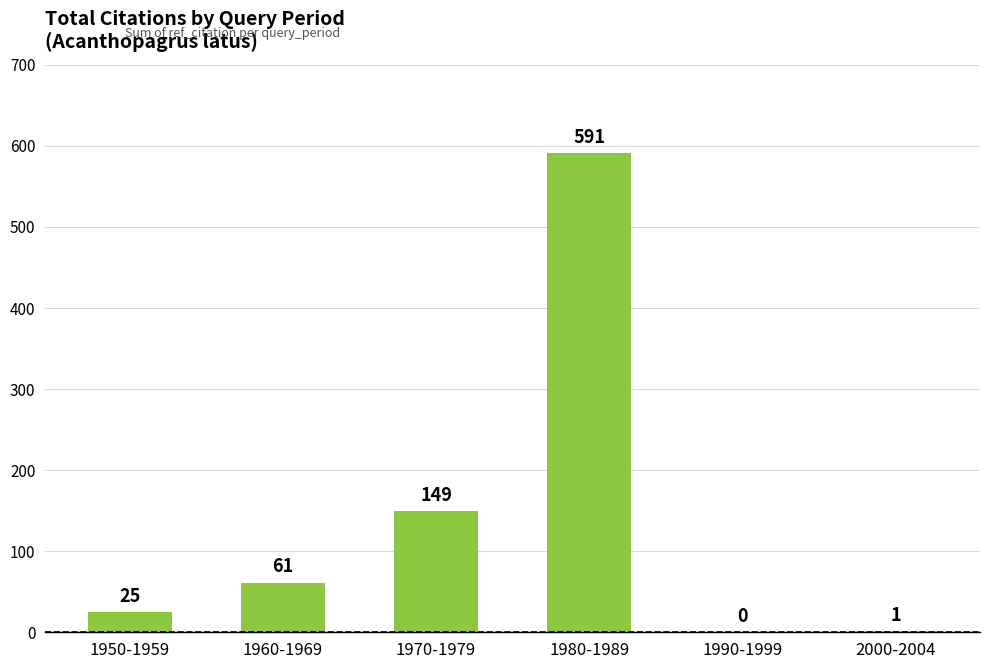

What is the change in value from 1990-1999 to 2000-2004?

+1